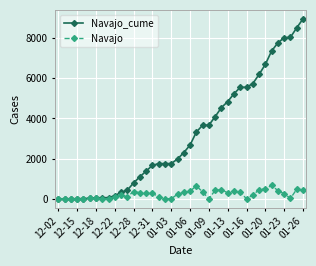

How many lines are shown in the chart?

2